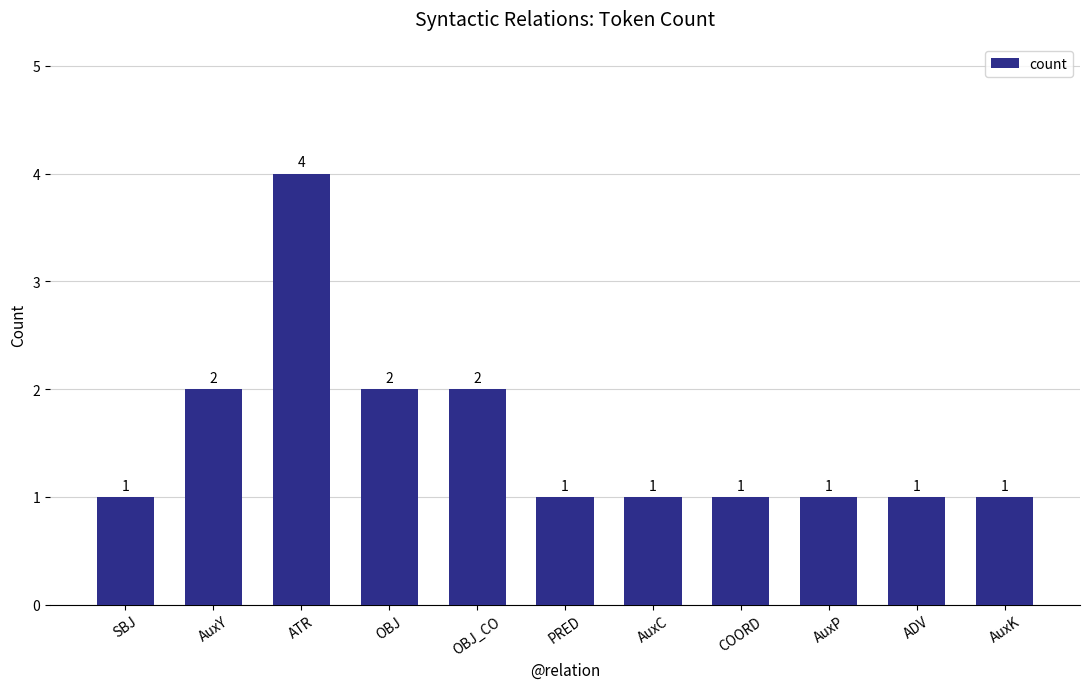

The value at ATR is 4. True or false?

True